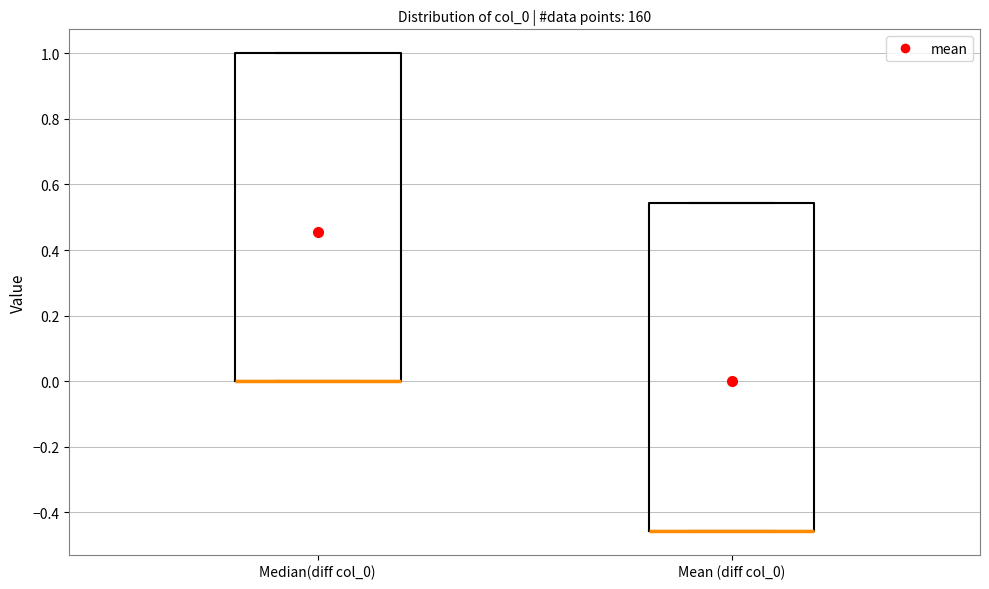

Reading left to right, read every box against the y-axis: the position of its median line, the range the box covers, and the ends of its whiskers. The values are not printed on the chart, so give them approximately, as read against the axis.

Median(diff col_0): median 0.00 (drawn on the box's lower edge), box 0.00 to 1.00, whiskers 0.00 to 1.00
Mean (diff col_0): median -0.46 (drawn on the box's lower edge), box -0.46 to 0.54, whiskers -0.46 to 0.54